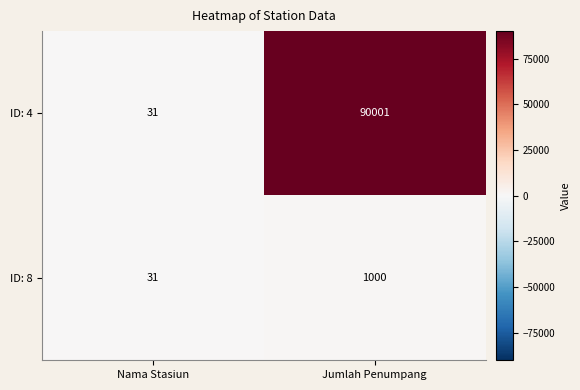

Count the number of categories in the chart.

2